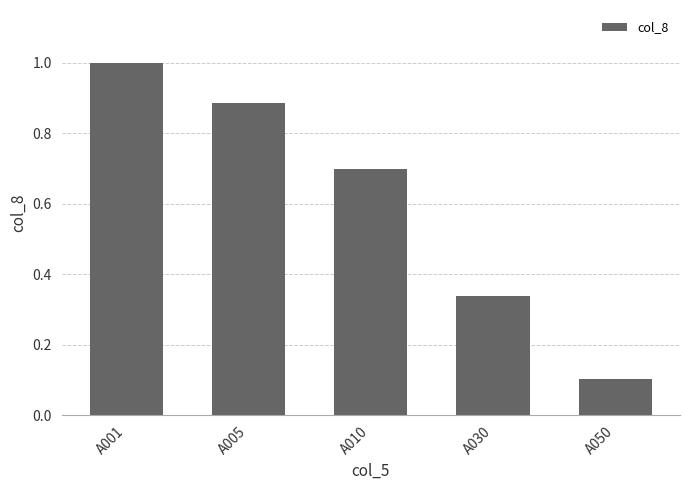

What is the value of the 5th bar from the left?

0.1